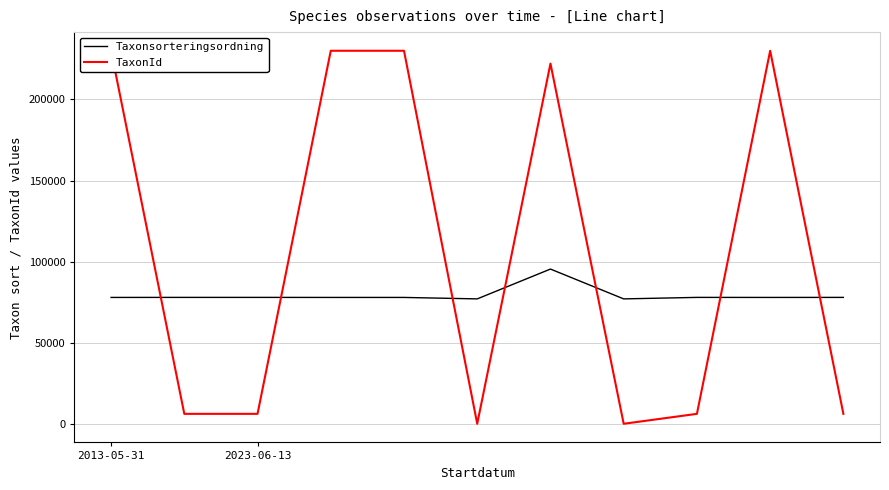

List the labels in order of TaxonId value, largest first.

2013-05-31, 3, 4, 9, 6, 2023-06-13, 2, 8, 10, 5, 7